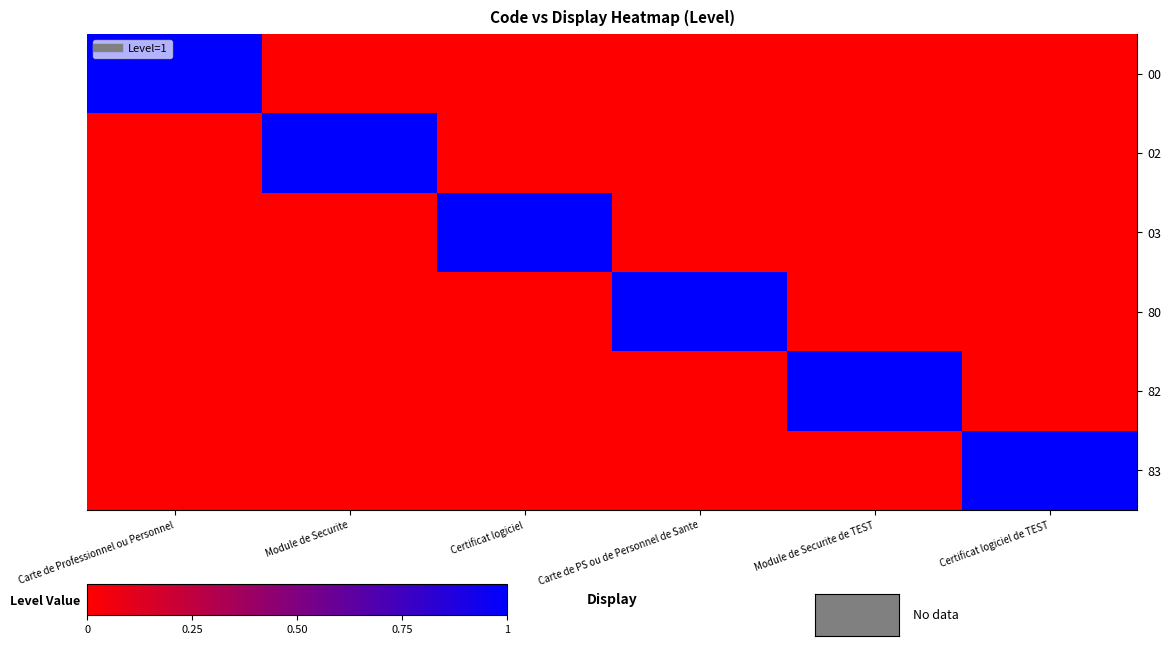

At Carte de PS ou de Personnel de Sante, list the series in order from largest to smallest.

80, 00, 02, 03, 82, 83